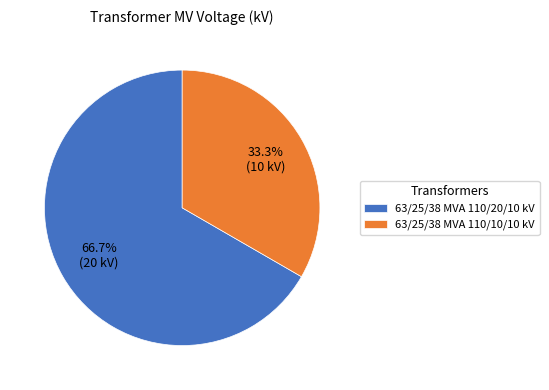

Do 63/25/38 MVA 110/20/10 kV and 63/25/38 MVA 110/10/10 kV together represent more than half of the pie?

Yes